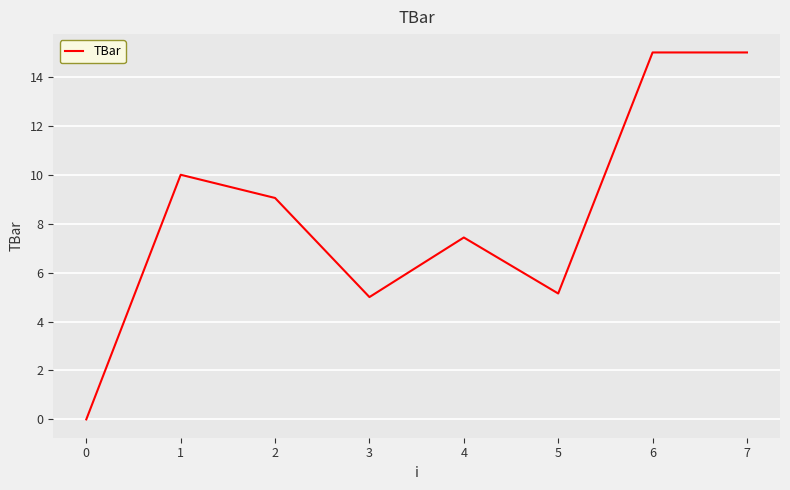

What is the sum of all values?

66.6